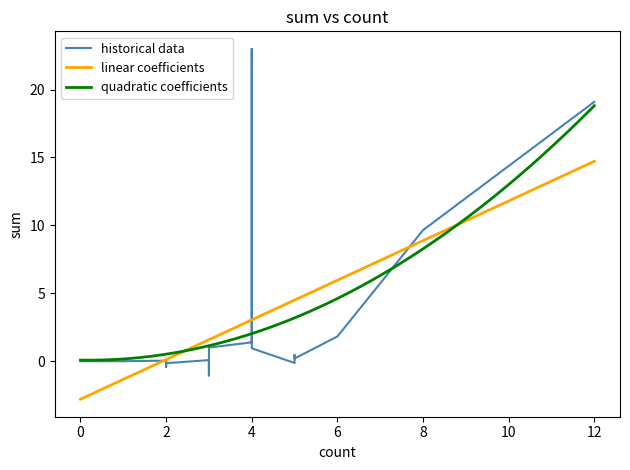

At which label is the value closest to 10?

8